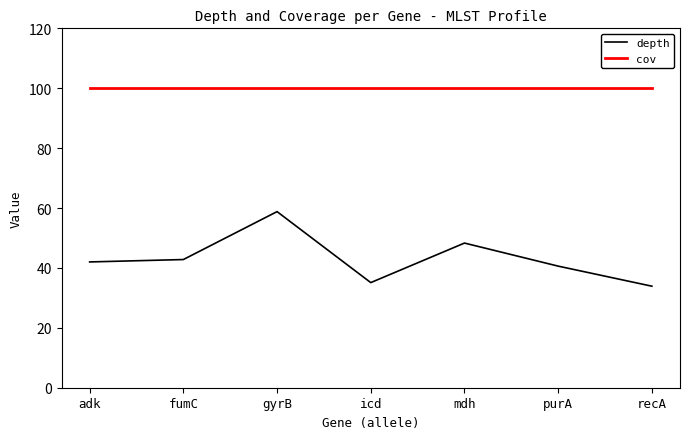

At how many categories does at least one series exceed 95?

7